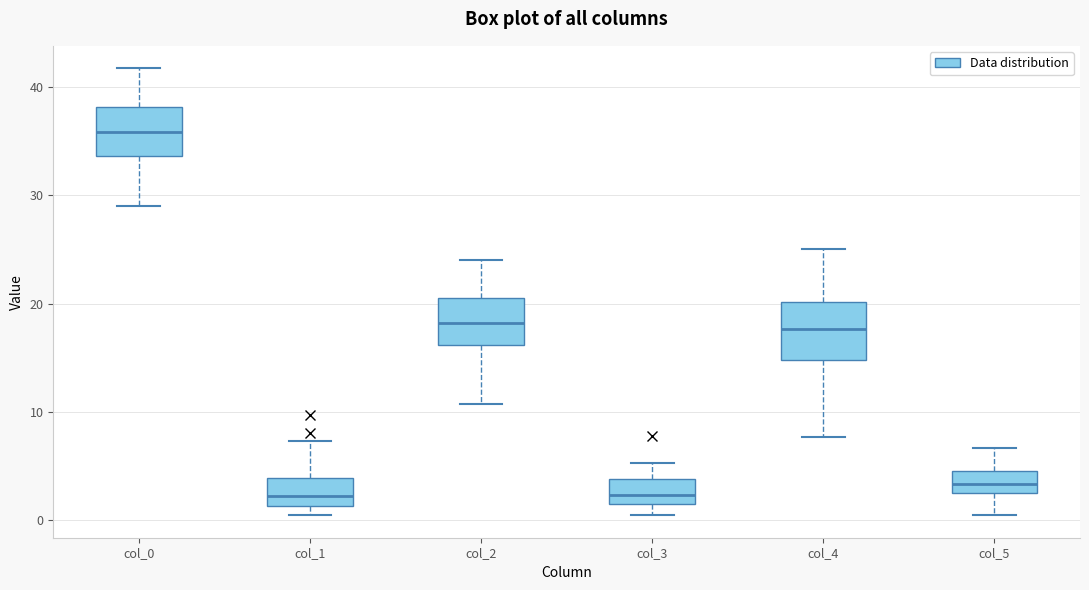

Where does the median line of the box for col_1 sit on the y-axis? The values are not printed on the chart, so give them approximately, as read against the axis.

2